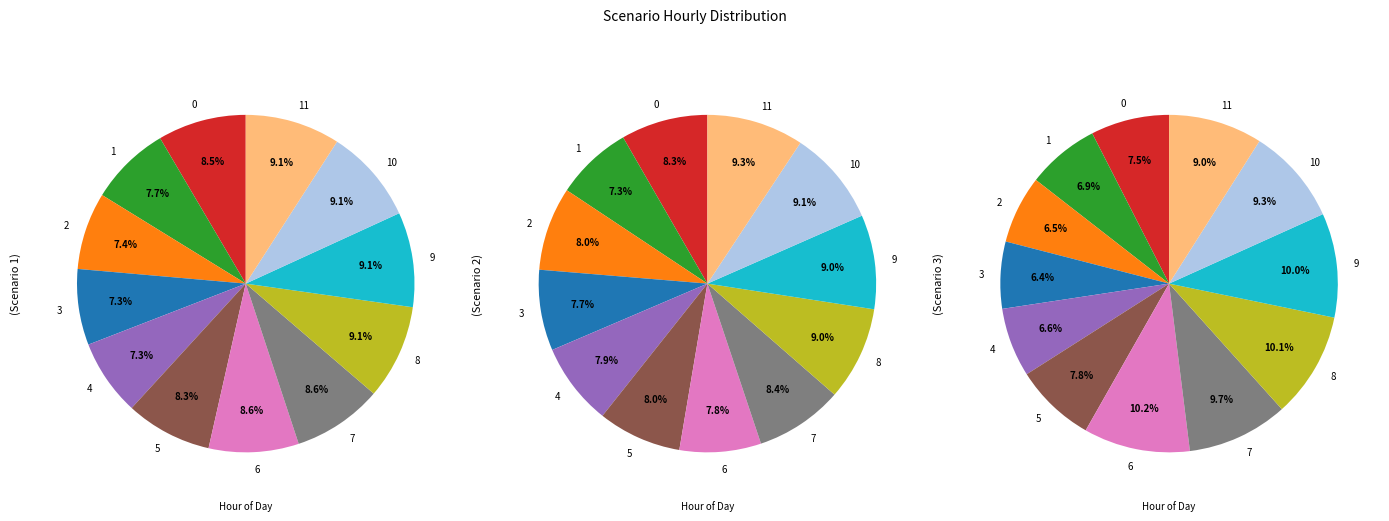

Count the number of slices in the pie.

12